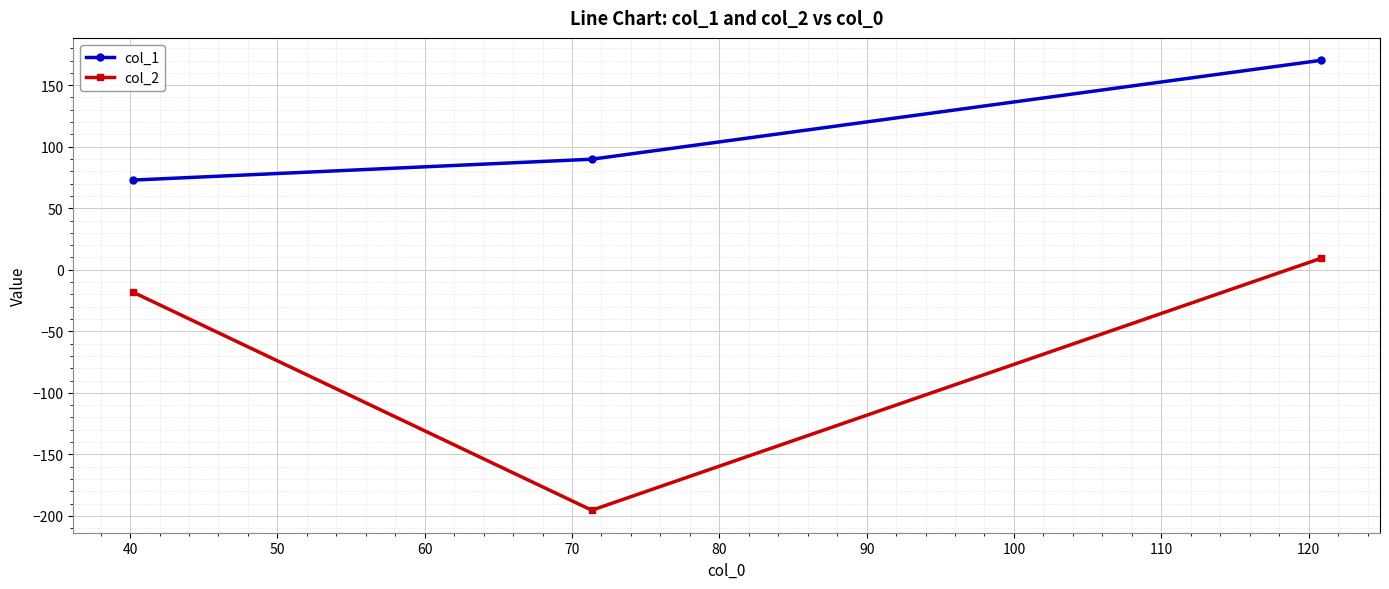

What is the minimum value shown in the chart?

-195.4